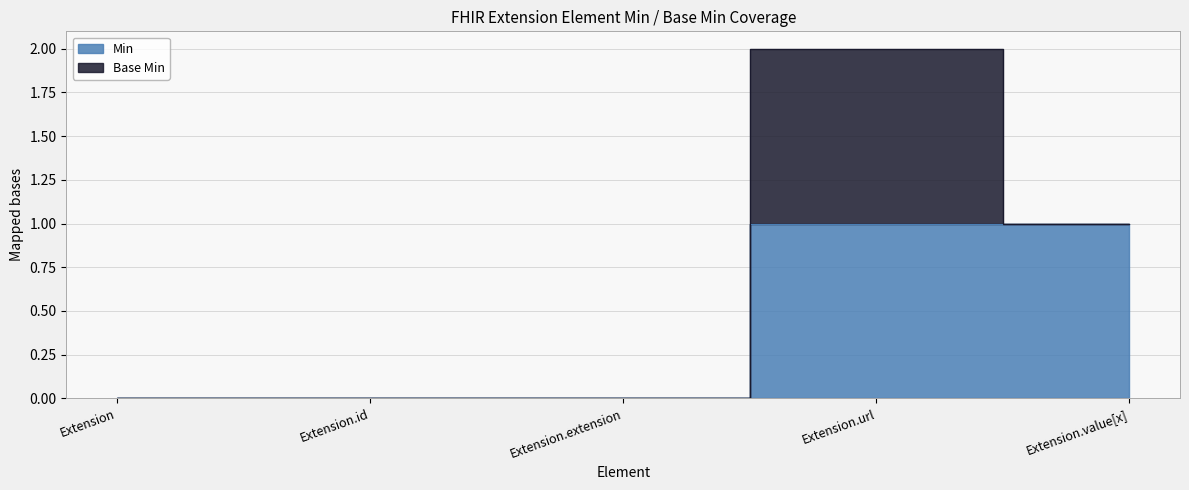

The value at Extension.extension is 0. True or false?

True